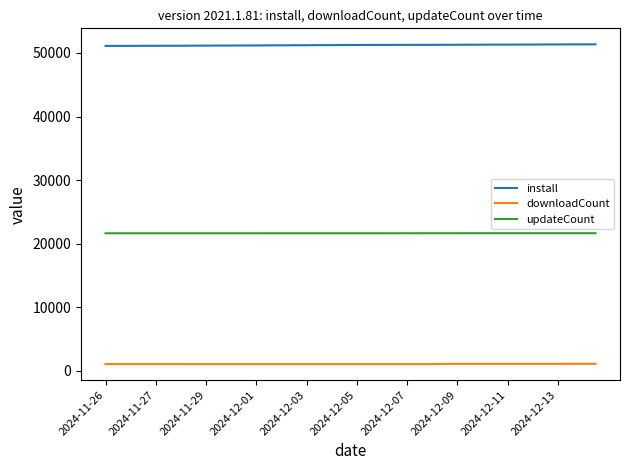

True or false: install and updateCount intersect in this chart.

False